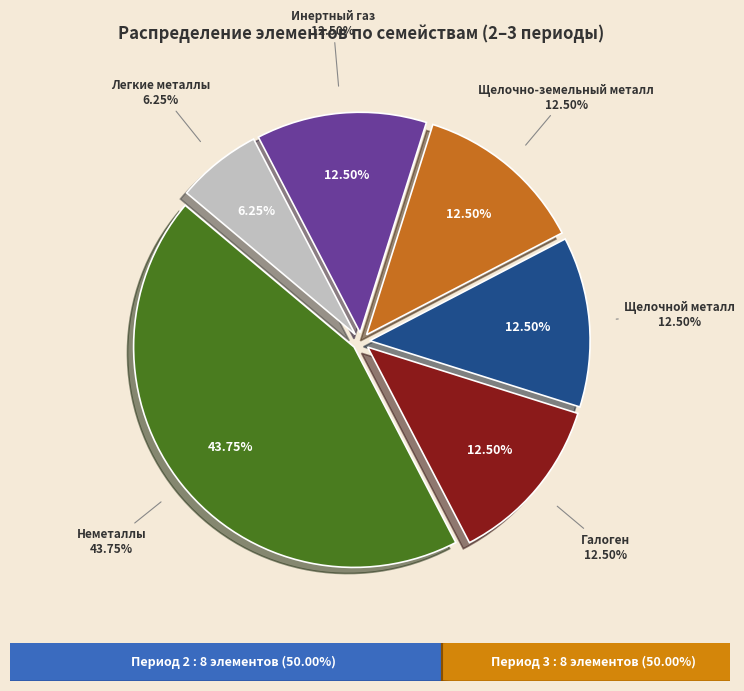

What is the largest slice in the pie chart?

Неметаллы